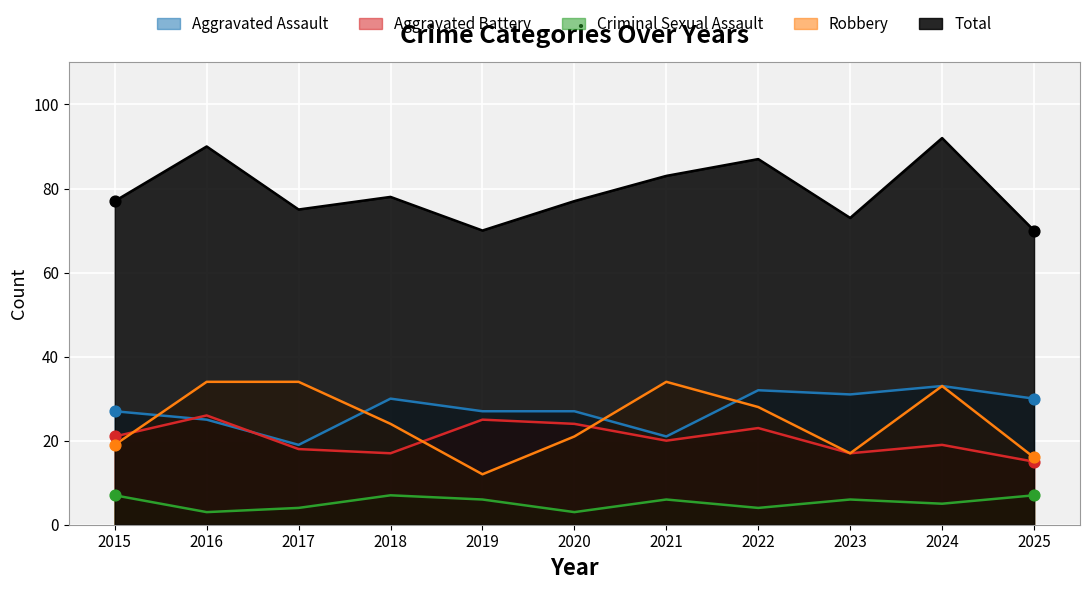

At how many categories does at least one series exceed 44?

11